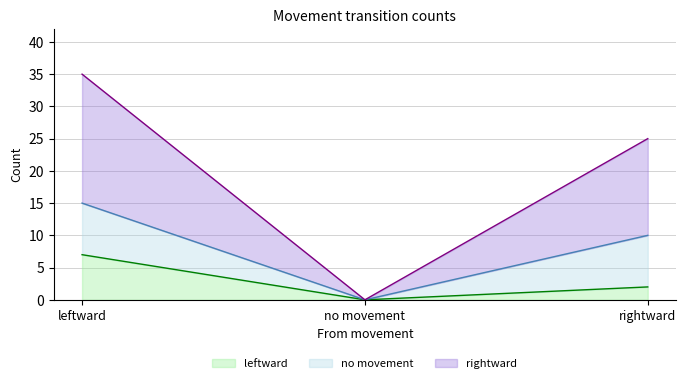

Which category has the lowest value in the leftward series?

no movement